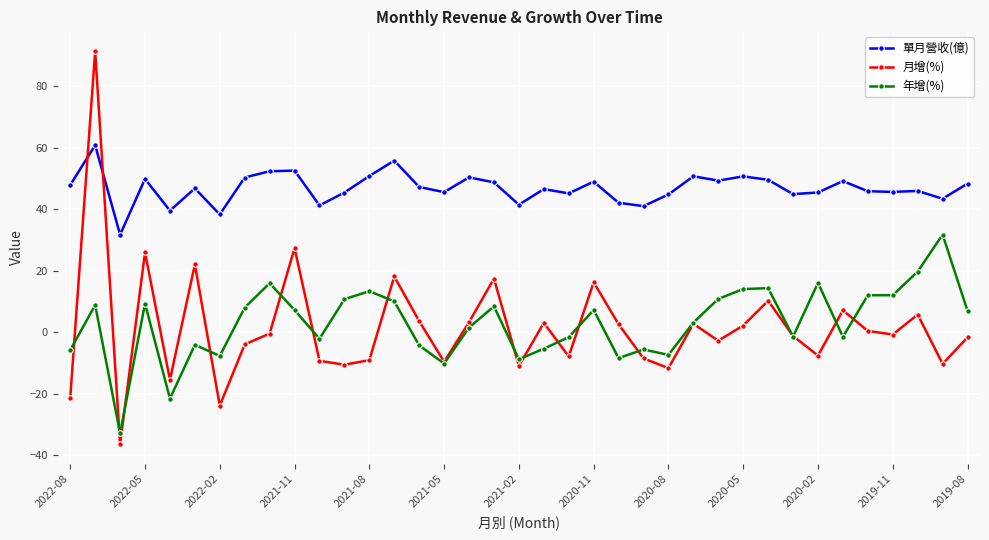

True or false: 月增(%) has more than 0 points higher than both neighbors.

True